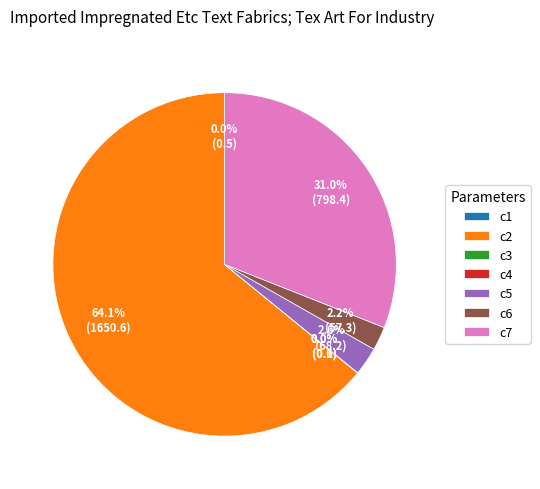

To the nearest percent, what percentage of the pie is c6?

2%